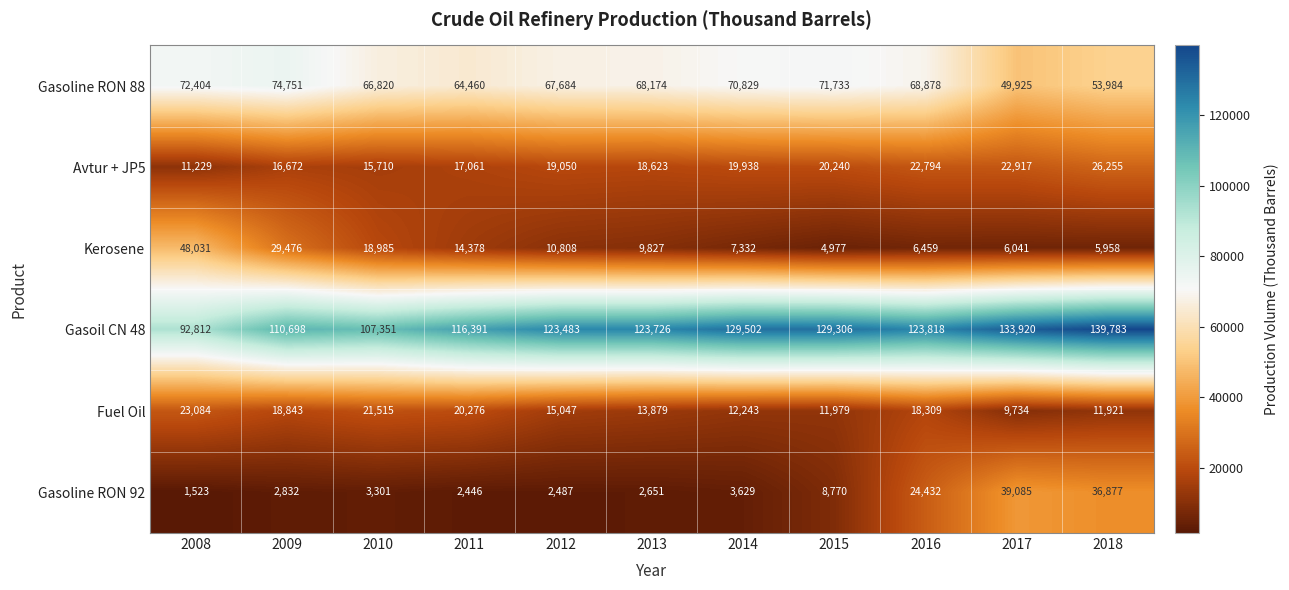

True or false: Gasoline RON 92 has a value of 5546 at 2014.

False